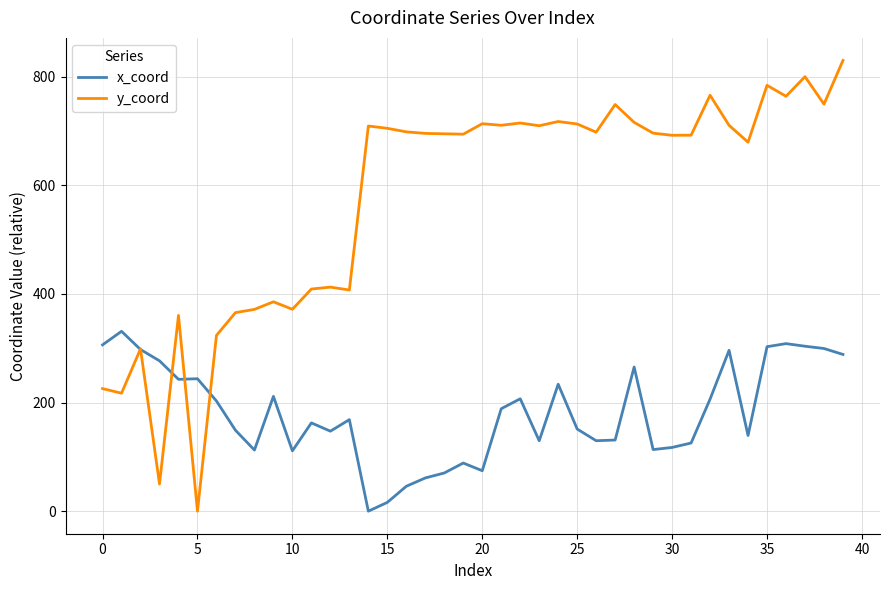

True or false: x_coord has more than 1 points higher than both neighbors.

True